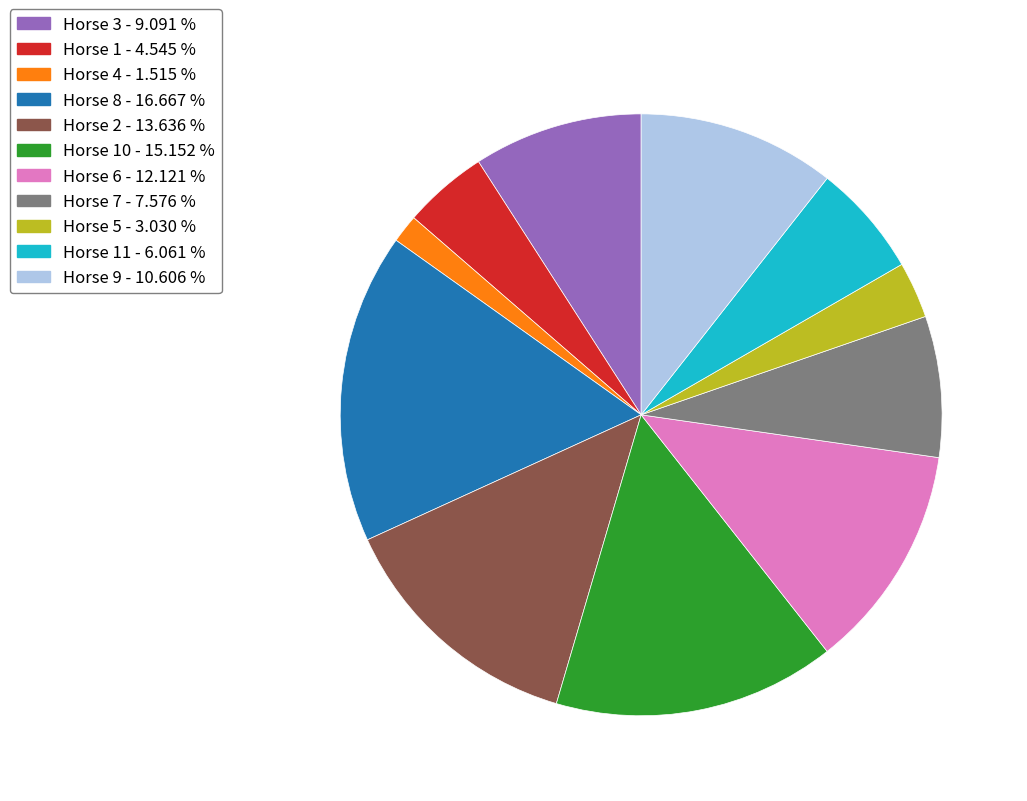

Is there a majority slice in this chart?

No